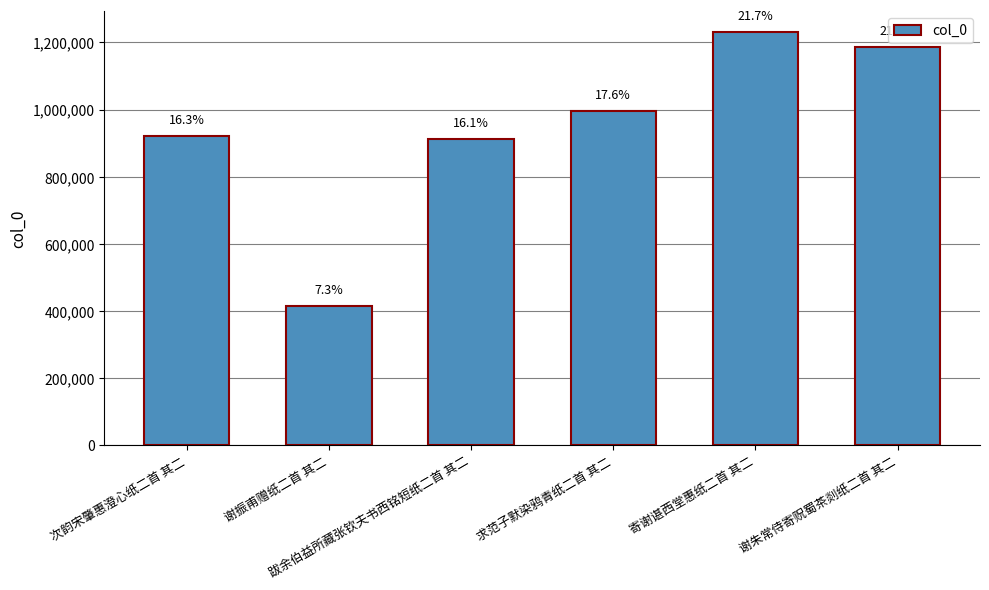

Are the bars horizontal?

No